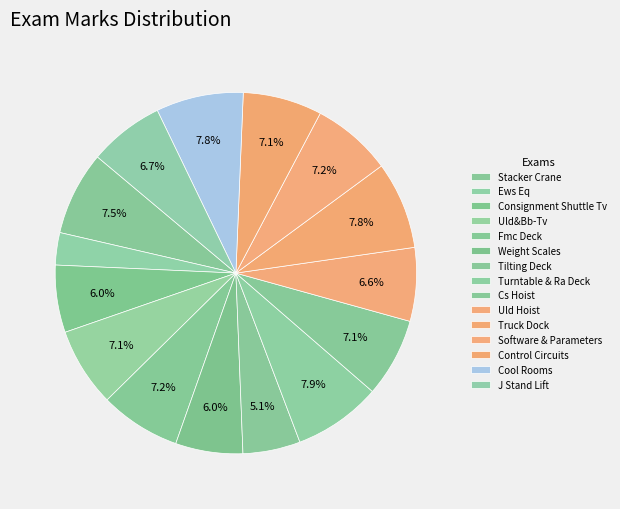

What portion of the pie excludes Consignment Shuttle Tv?

94.0%